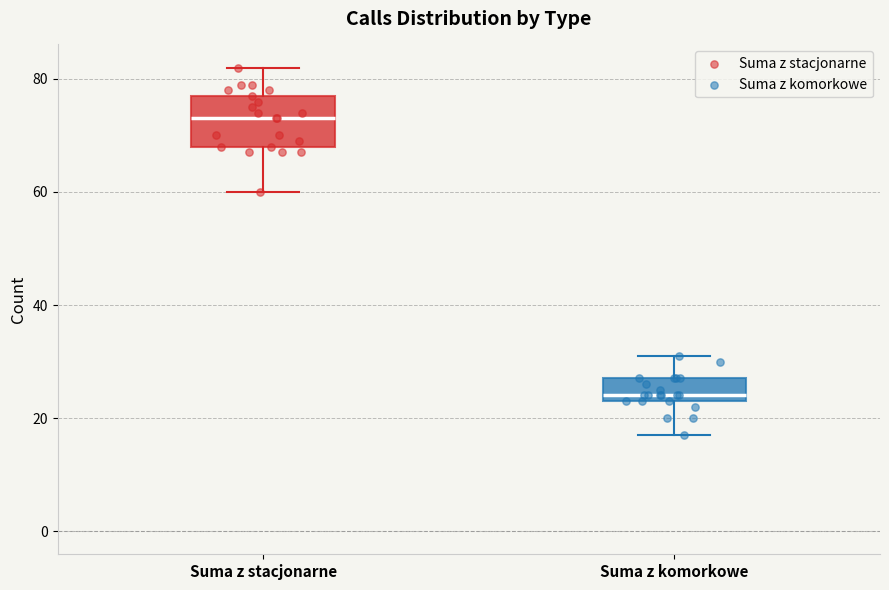

Reading left to right, transcribe this box plot: for each box, give where its median line is, the range the box spans, and where its two whiskers end, as read against the y-axis. The values are not printed on the chart, so give them approximately, as read against the axis.

Suma z stacjonarne: median 74, box 68 to 78, whiskers 60 to 82
Suma z komorkowe: median 24 (just above the box's lower edge), box 24 to 28, whiskers 18 to 32